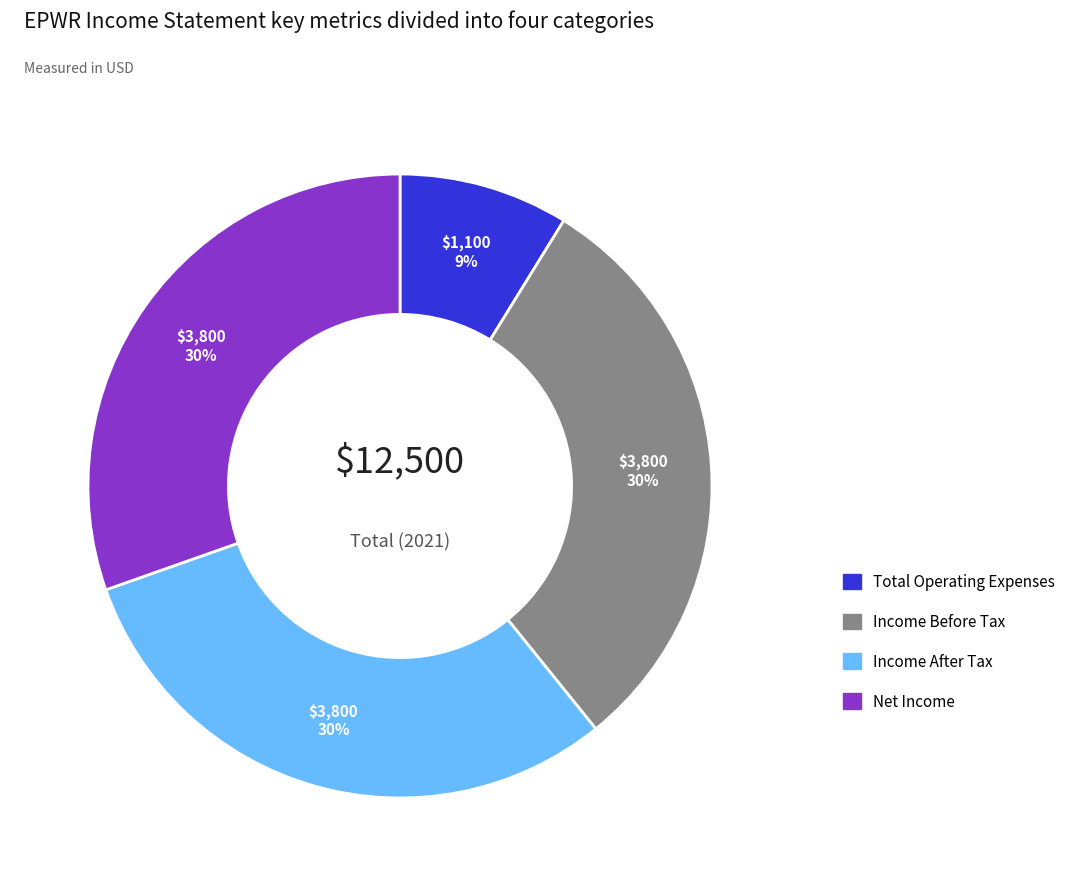

To the nearest percent, what percentage of the pie is Income Before Tax?

30%